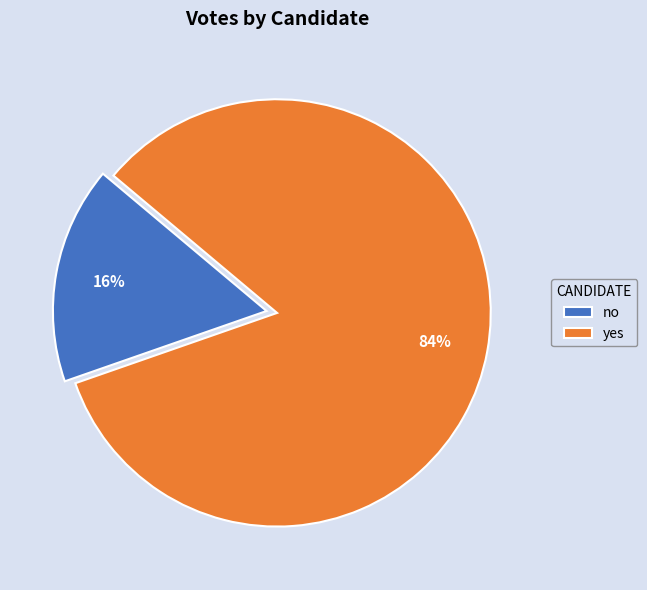

Combined, do no and yes account for over 50%?

Yes